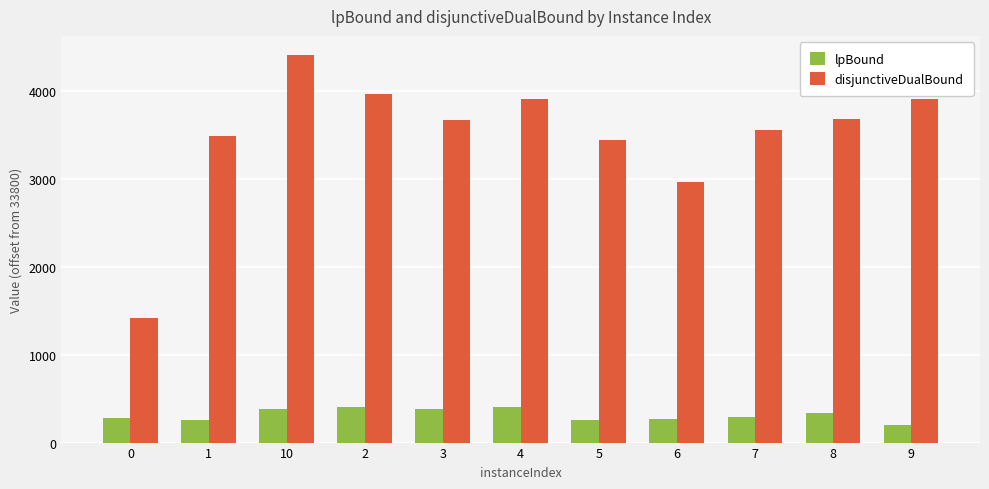

What is the difference between the maximum and minimum values in the lpBound series?

199.5